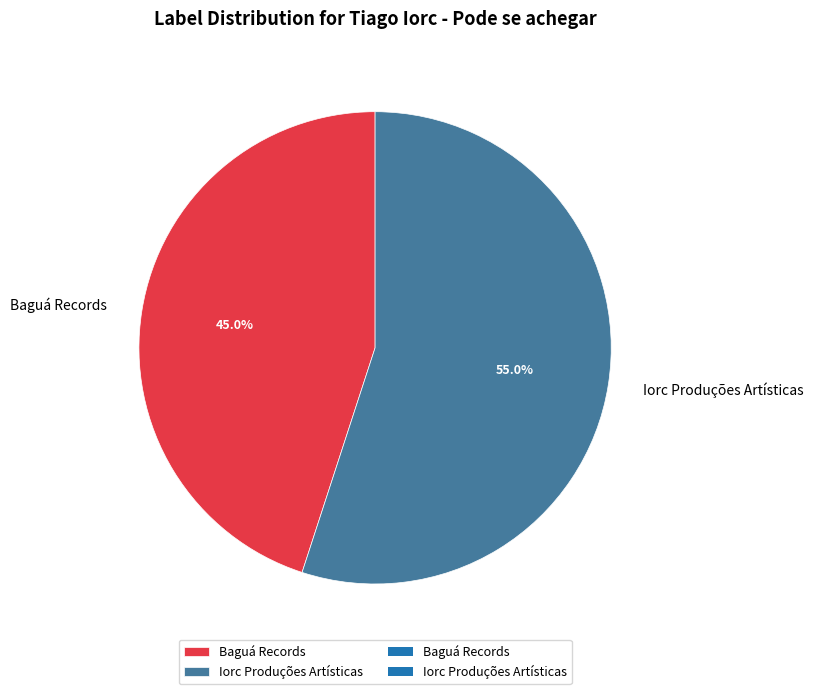

The Iorc Produções Artísticas slice represents 61% of the pie. True or false?

False